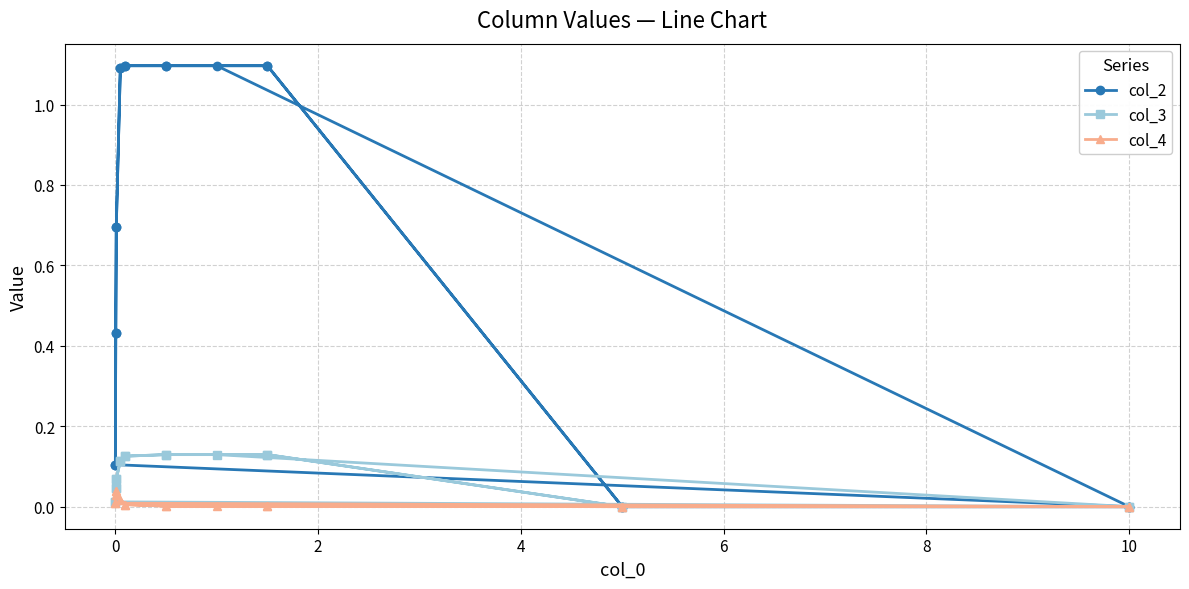

True or false: col_3 and col_4 cross at least once.

False